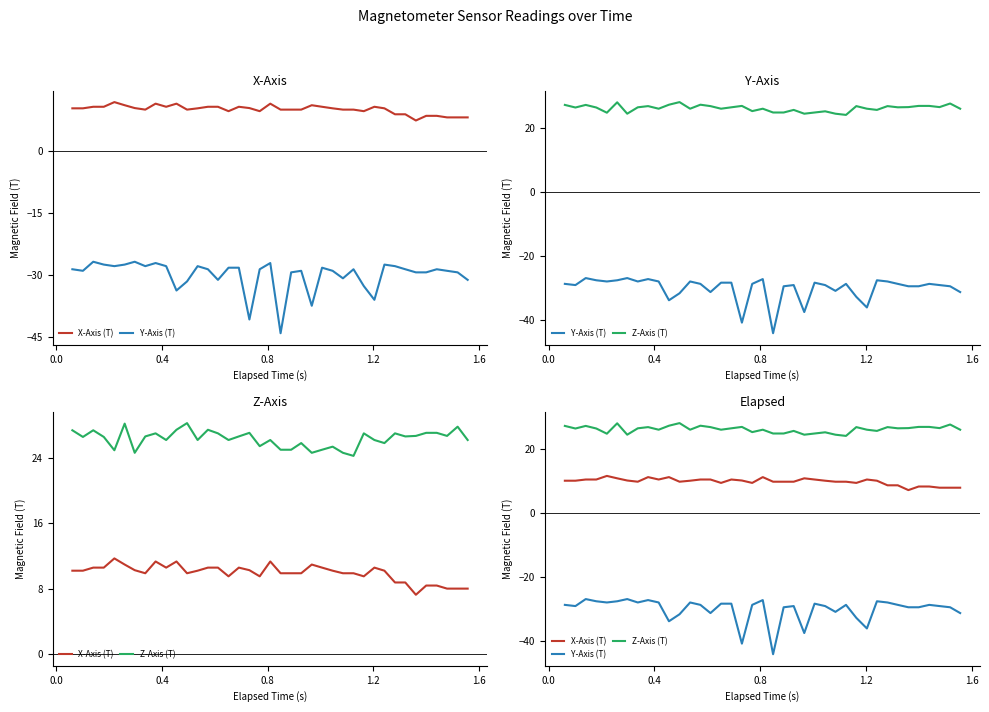

What are all the series names shown in the legend?

X-Axis (T), Y-Axis (T), Z-Axis (T)